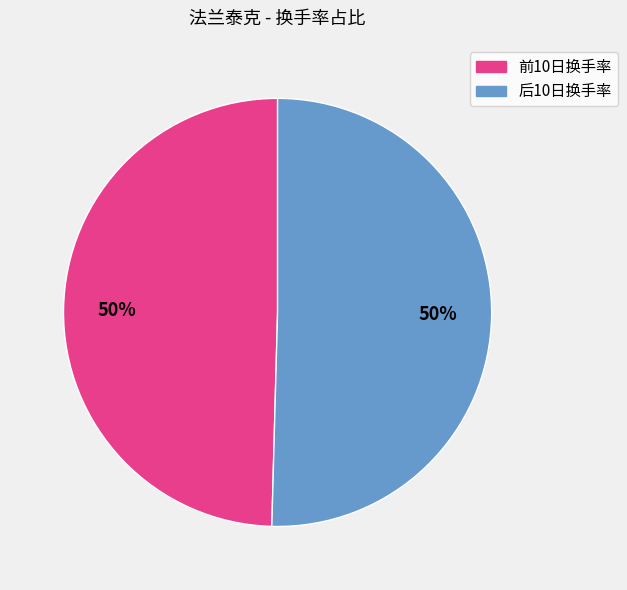

To the nearest percent, what is the average slice percentage?

50%